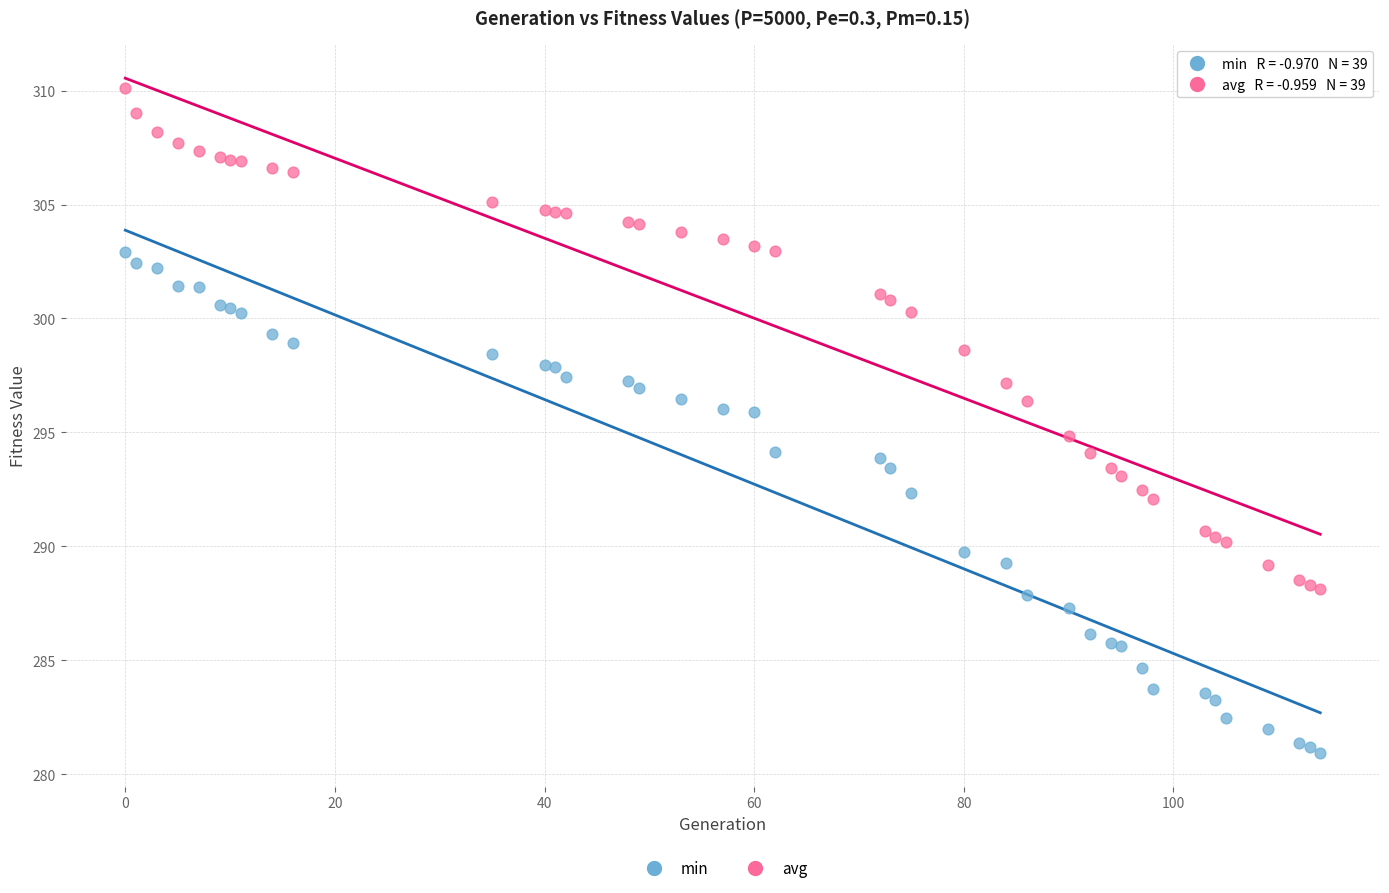

What is the X range (max minus min) for the scatter plot?

114.0